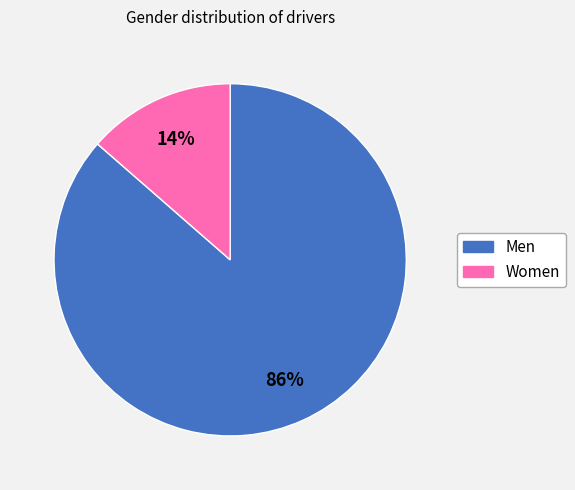

How many segments does this pie chart have?

2